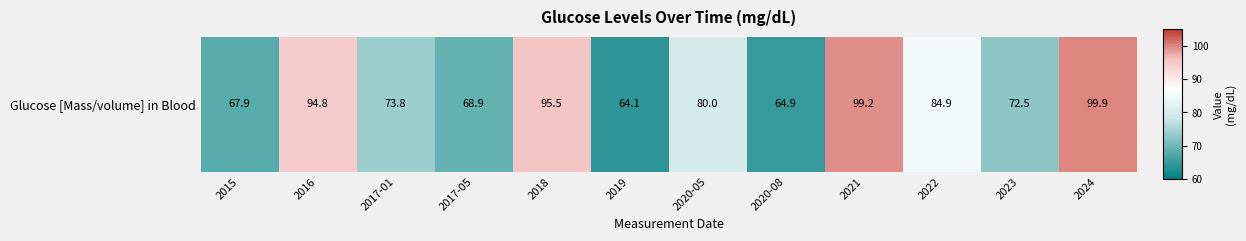

List the labels in order of value, smallest first.

2019, 2020-08, 2015, 2017-05, 2023, 2017-01, 2020-05, 2022, 2016, 2018, 2021, 2024